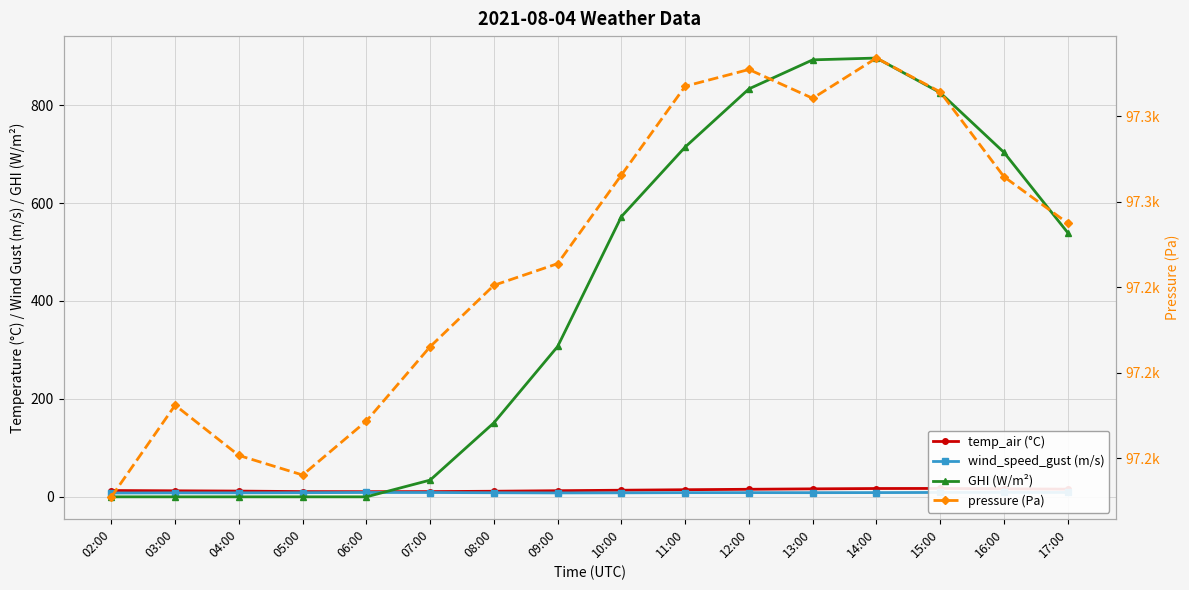

Which series has the widest spread of values?

GHI (W/m²)